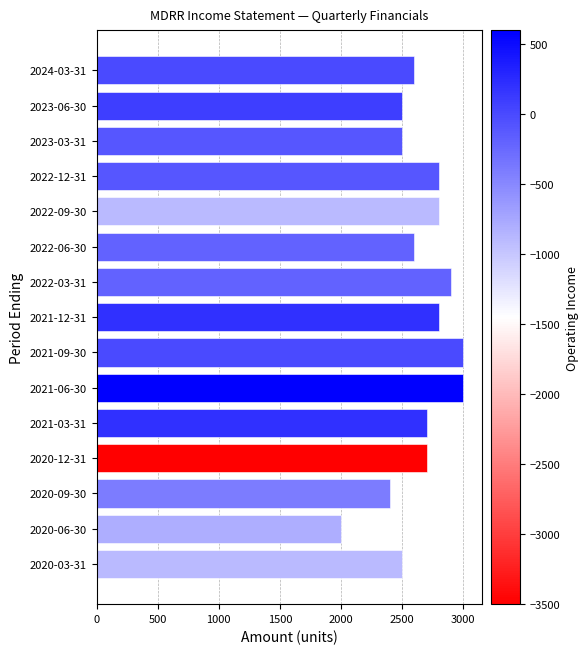

What is the change in value from 2023-06-30 to 2020-09-30?

-100